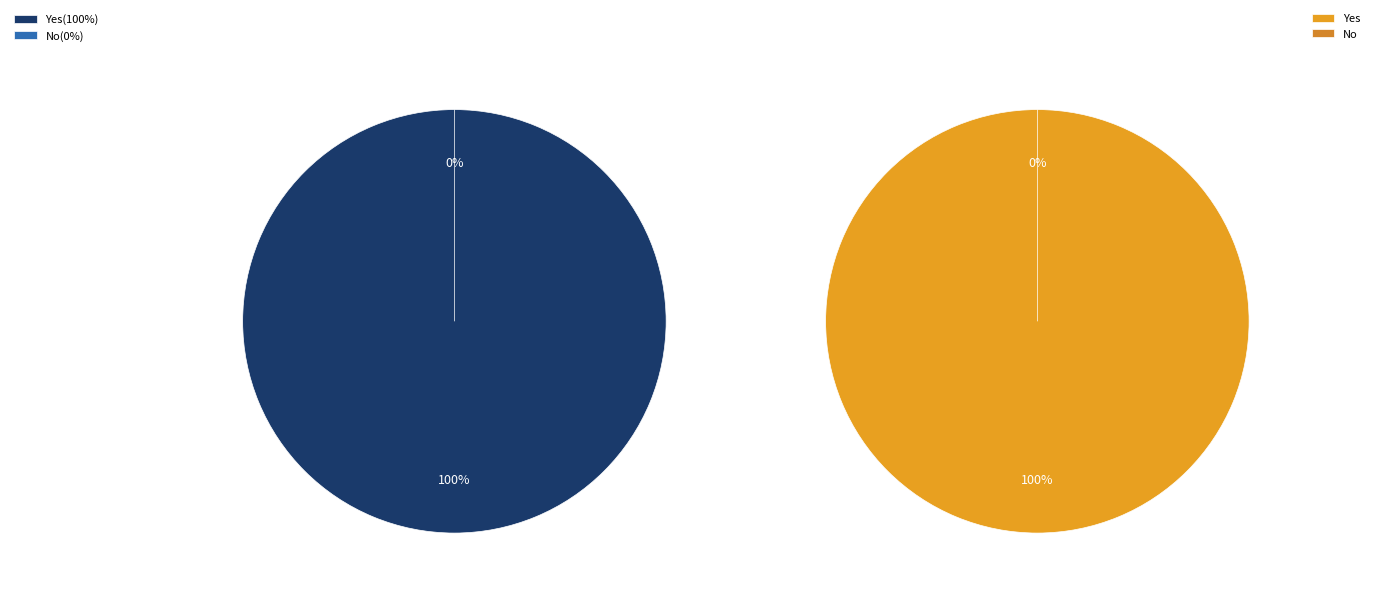

To the nearest percent, what percentage of the pie is Yes?

100%